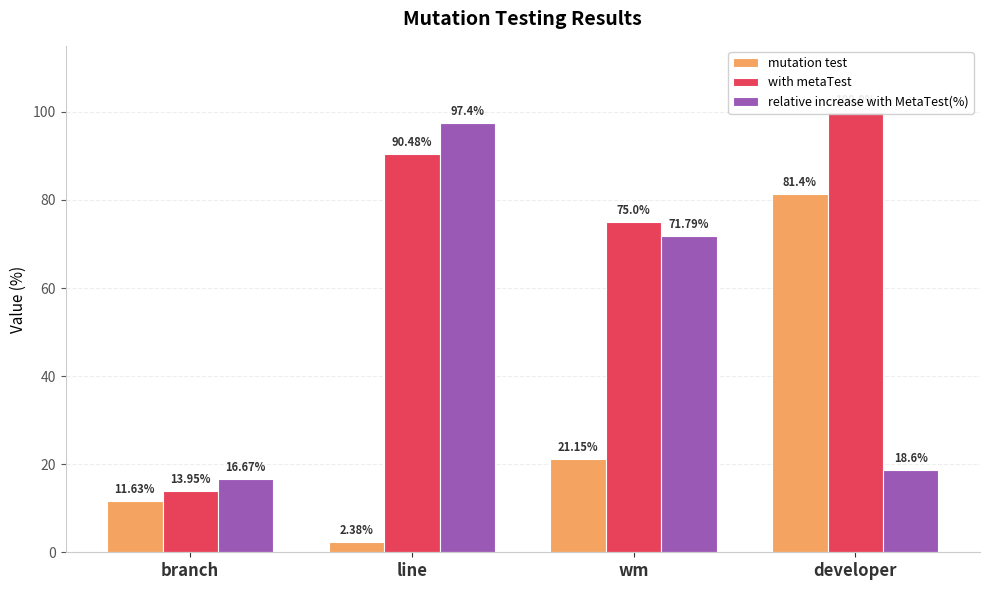

At how many categories does at least one series exceed 54?

3